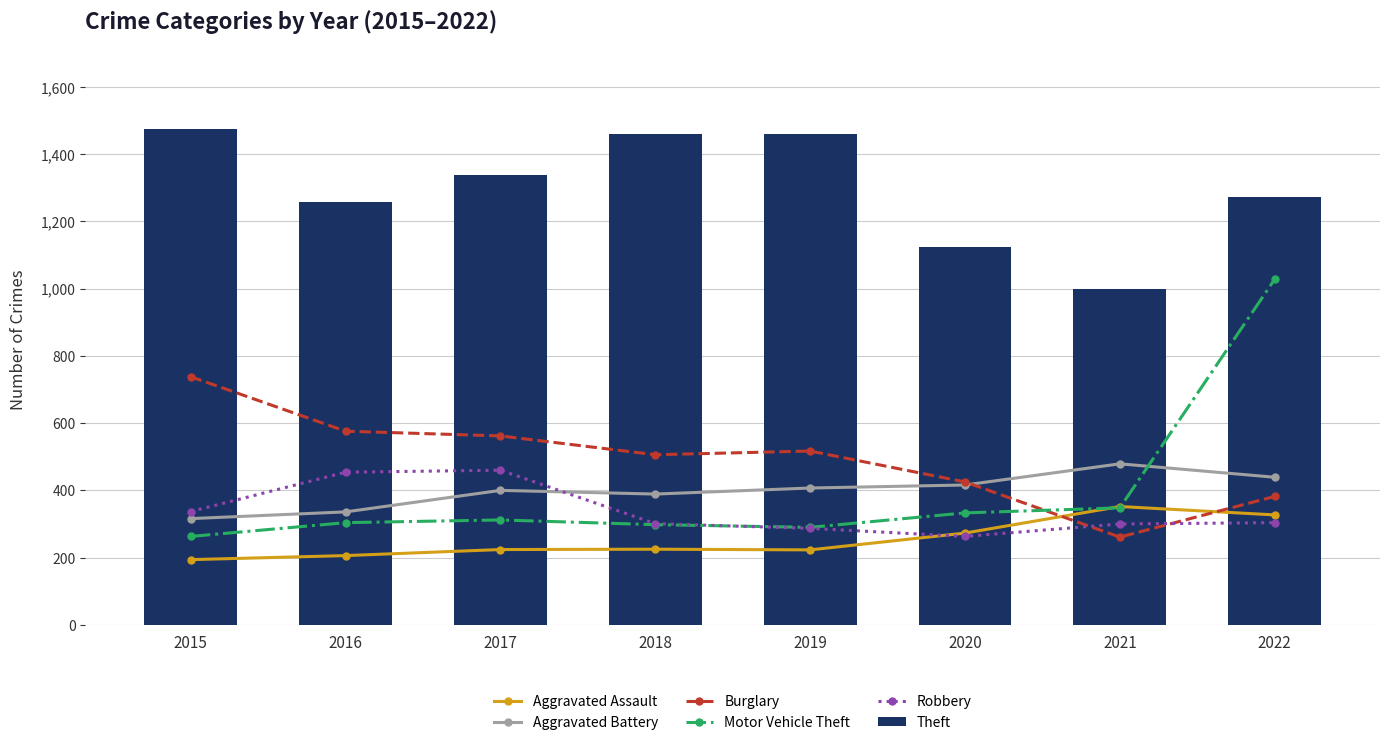

What is the total value across all series at 2015?

3322